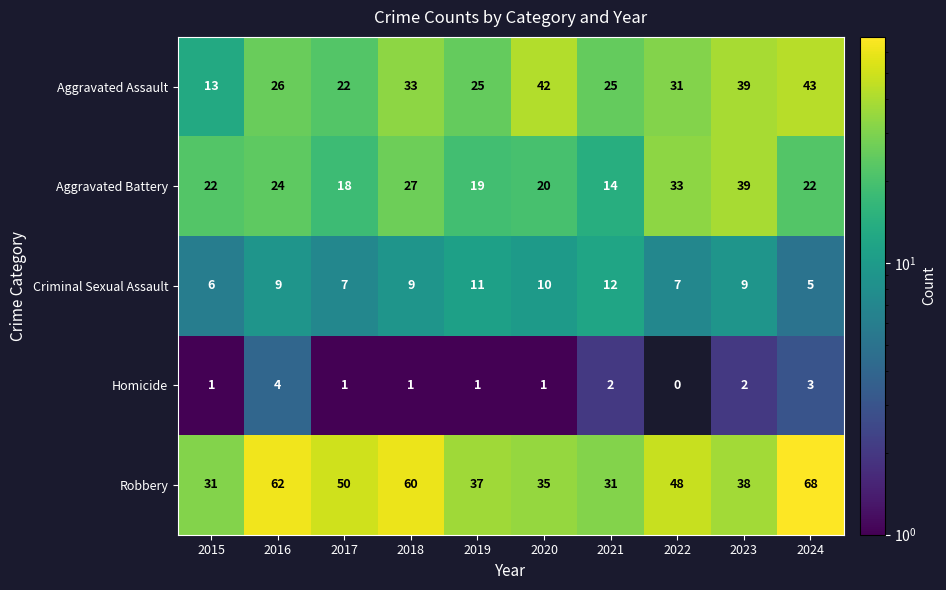

Where is Aggravated Battery nearest to the value 26?

2018